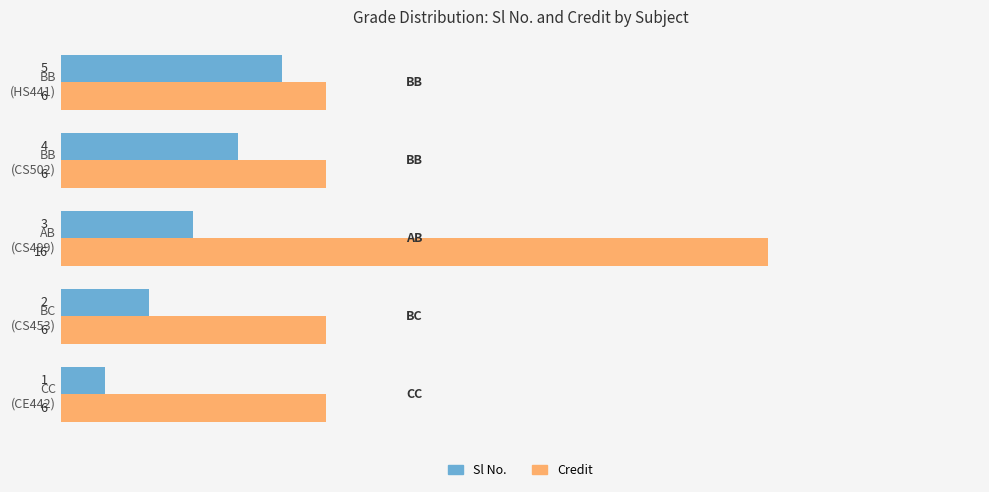

Which series has the largest range (max minus min)?

Credit